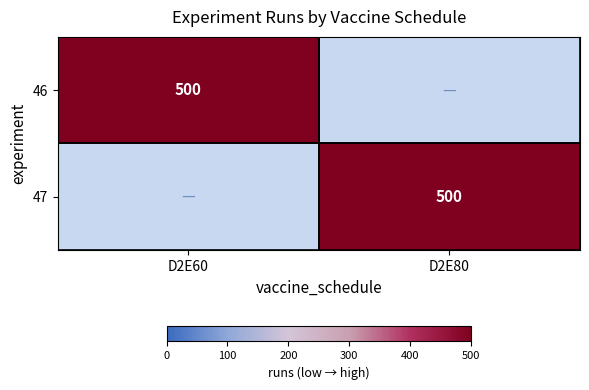

True or false: 46 has a value of 344 at D2E60.

False